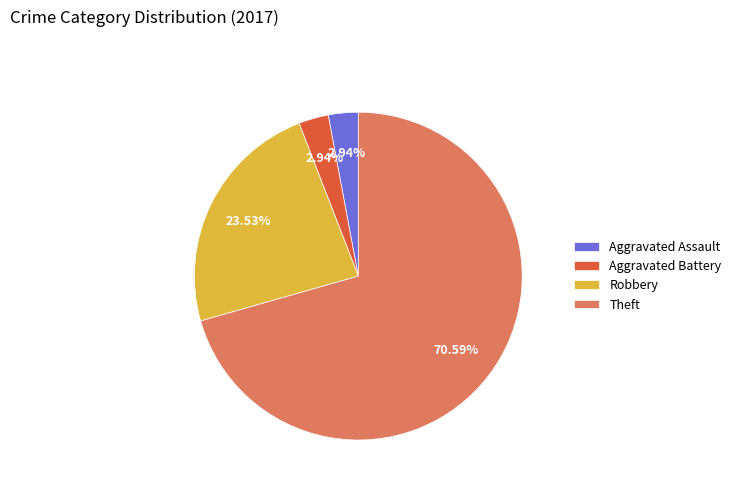

Does Theft represent more than half of the total?

Yes